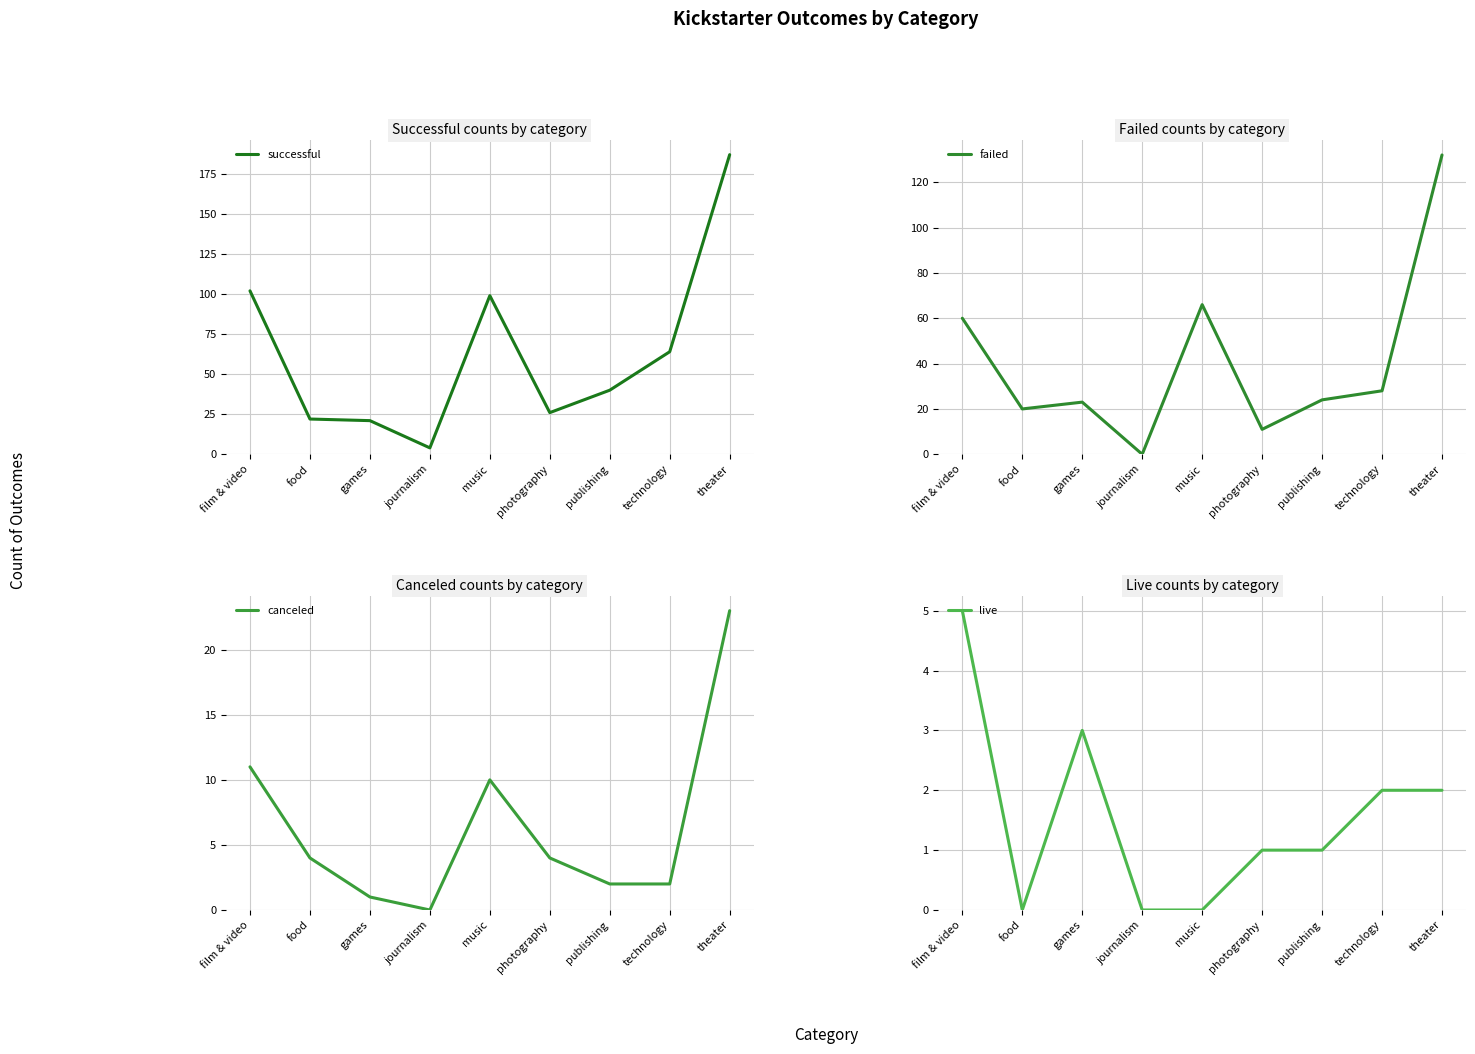

What is the highest value of the successful series?

187